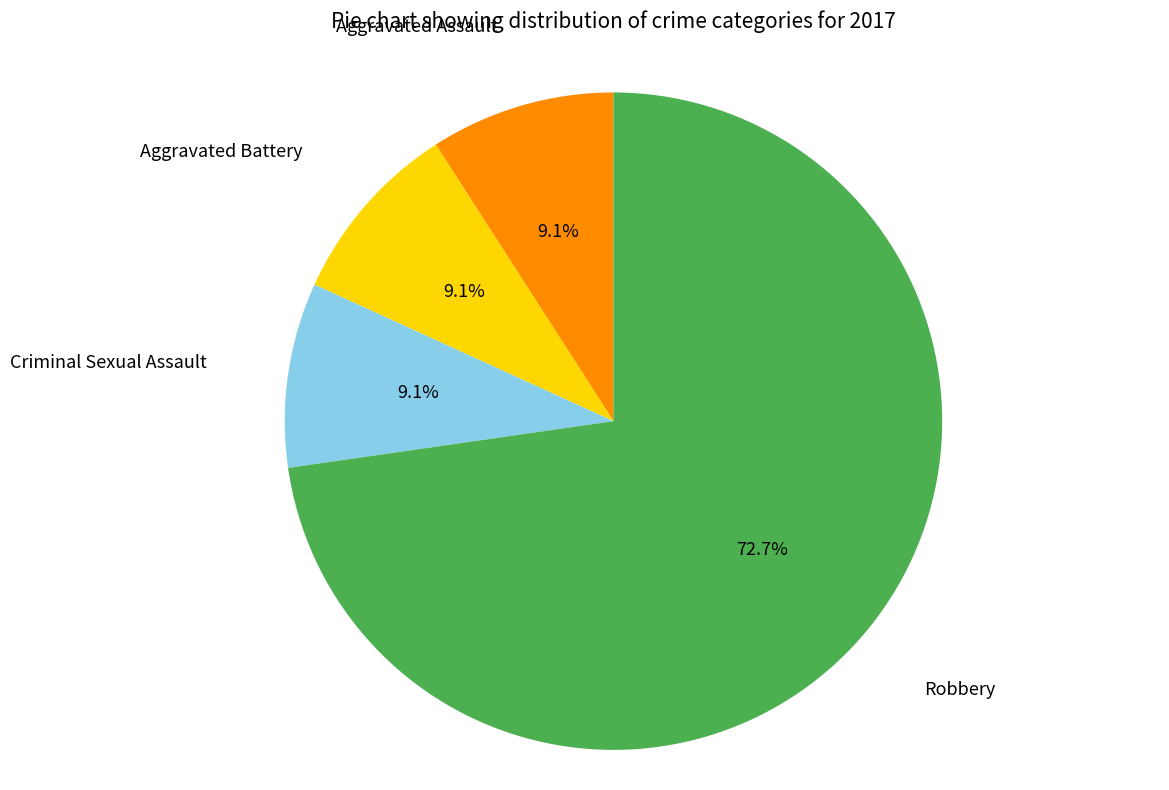

Is there any slice that represents more than half of the pie?

Yes